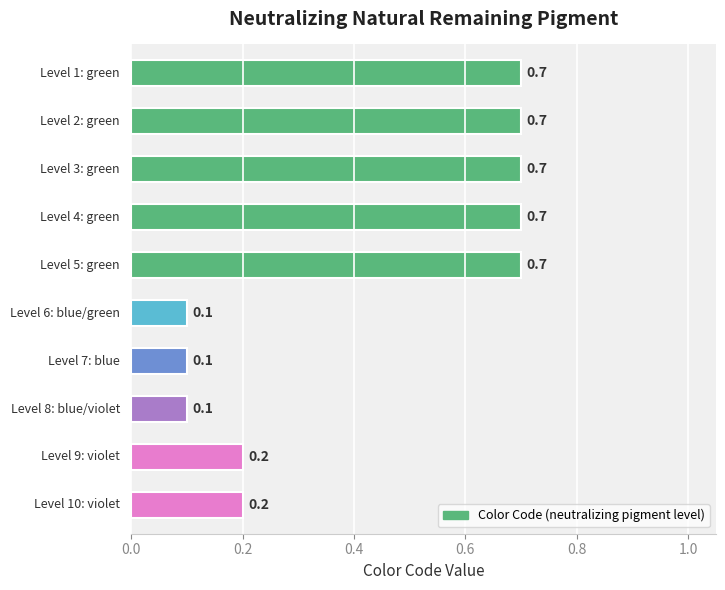

Count the values in the range 0 to 1.

10